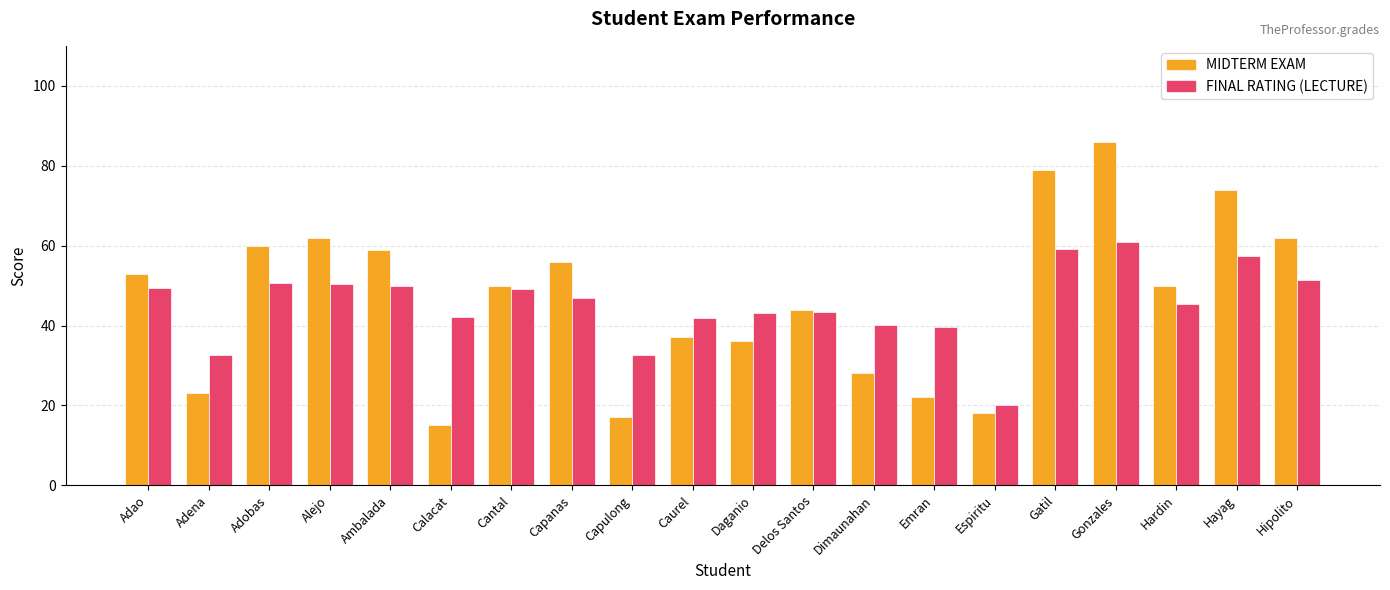

What is the spread (max minus min) of values at Adao?

3.7